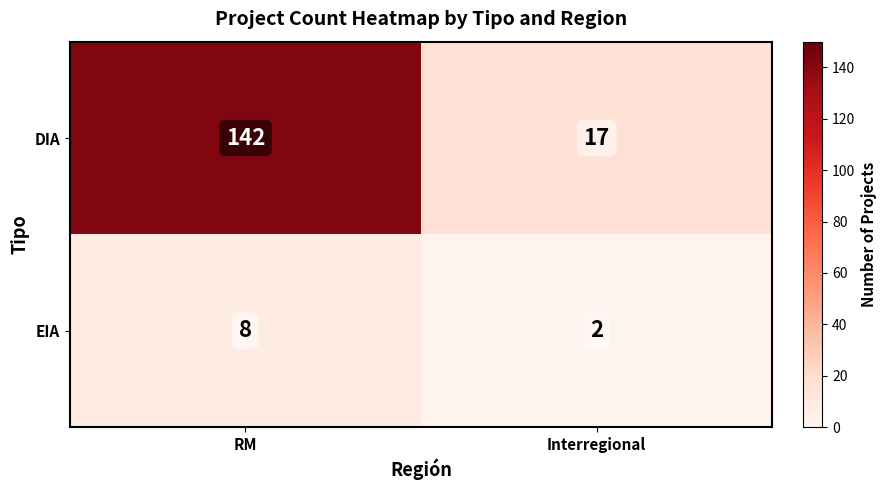

Reading left to right, transcribe all the data shown in this chart.

DIA: RM=142	Interregional=17
EIA: RM=8	Interregional=2